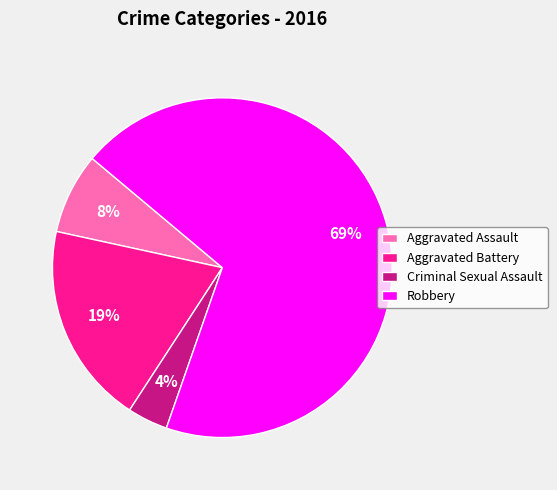

To the nearest percent, what portion does Robbery represent?

69%